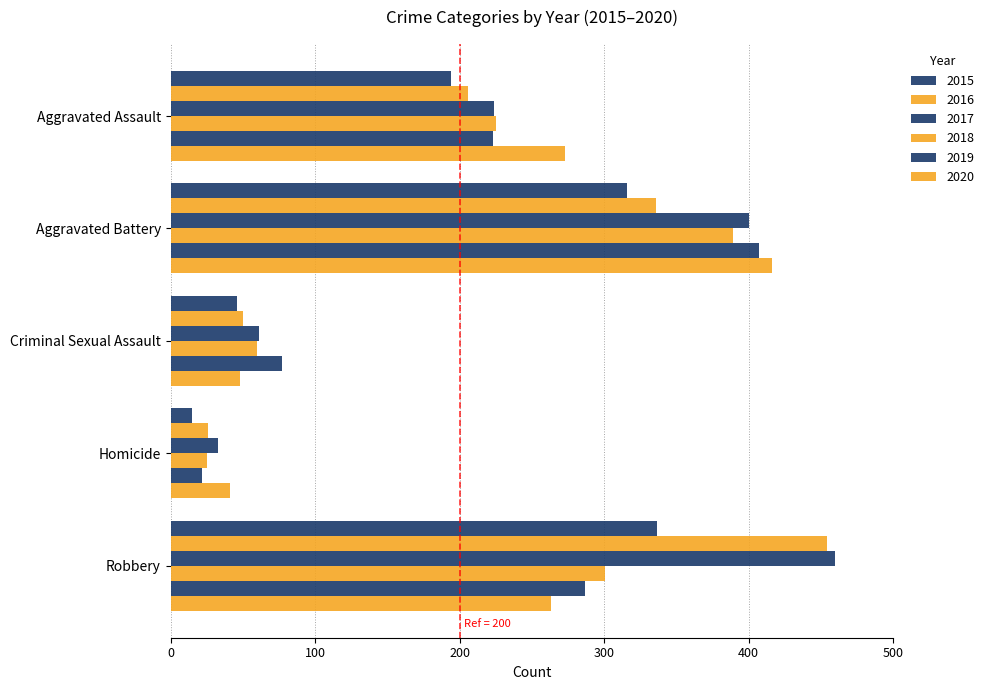

How many data points in 2017 are less than 224?

2